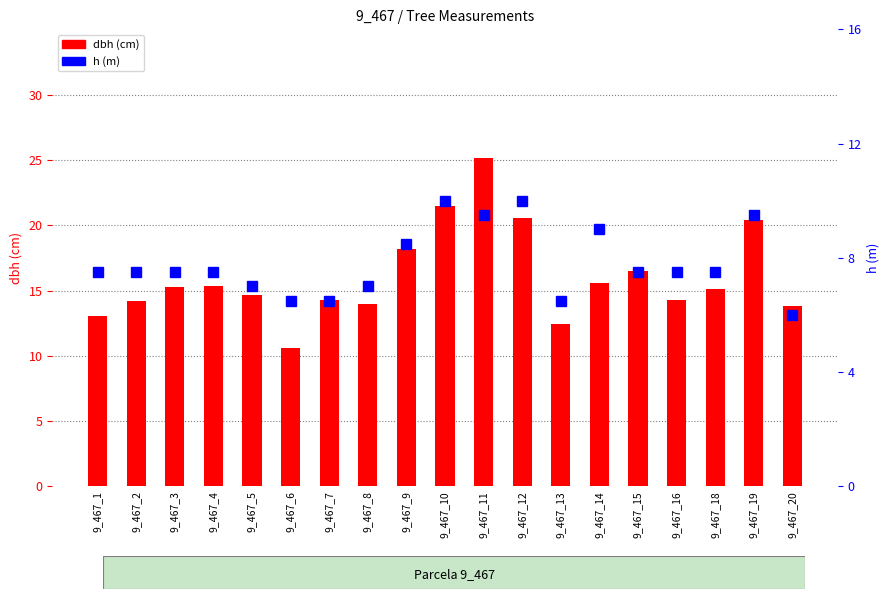

True or false: dbh has a value of 5.2 at 9_467_7.

False